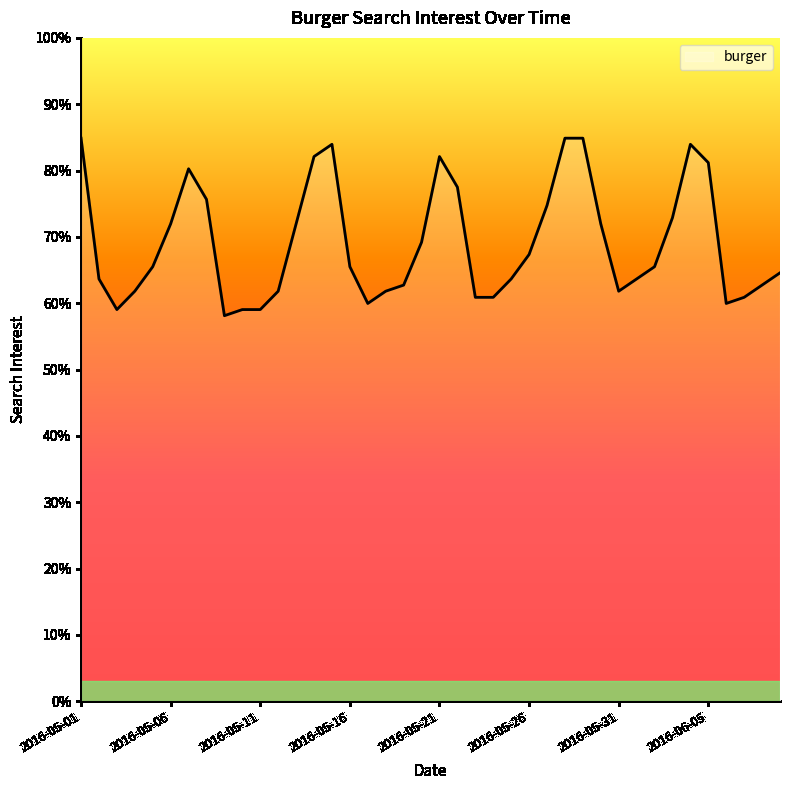

What is the greatest value displayed?

84.9